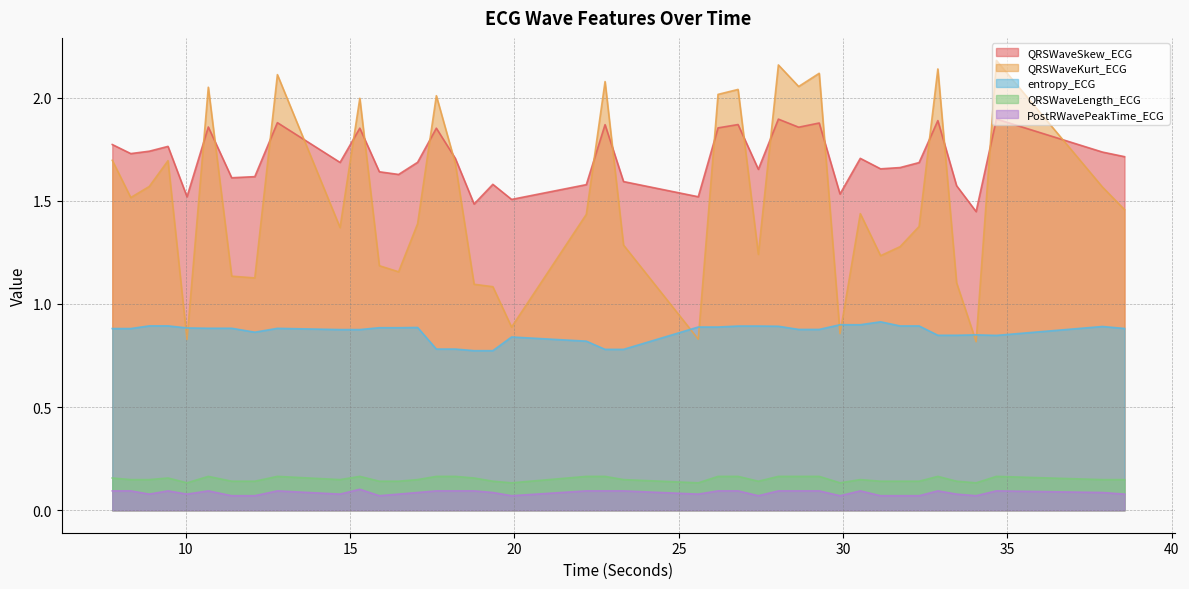

What is the label of the 14th point from the right?

28.03125